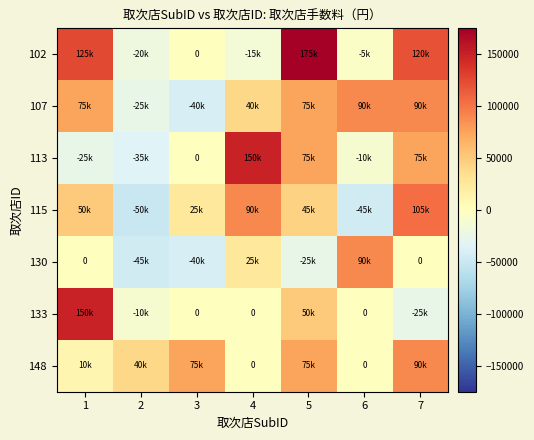

Rank the series at 3 from lowest to highest value.

107, 130, 102, 113, 133, 115, 148